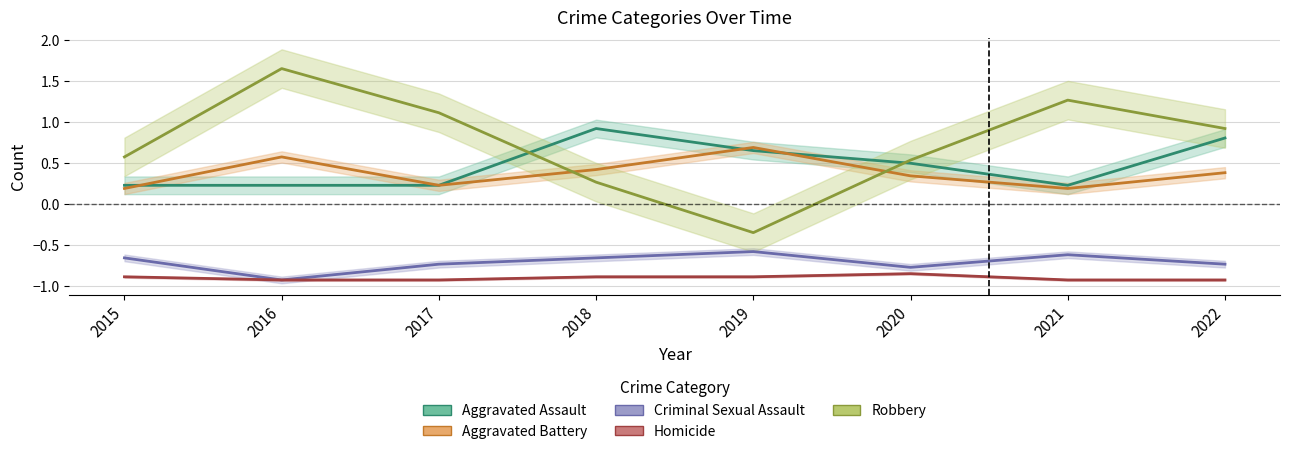

Between 2016 and 2020, which series saw the biggest shift?

Robbery